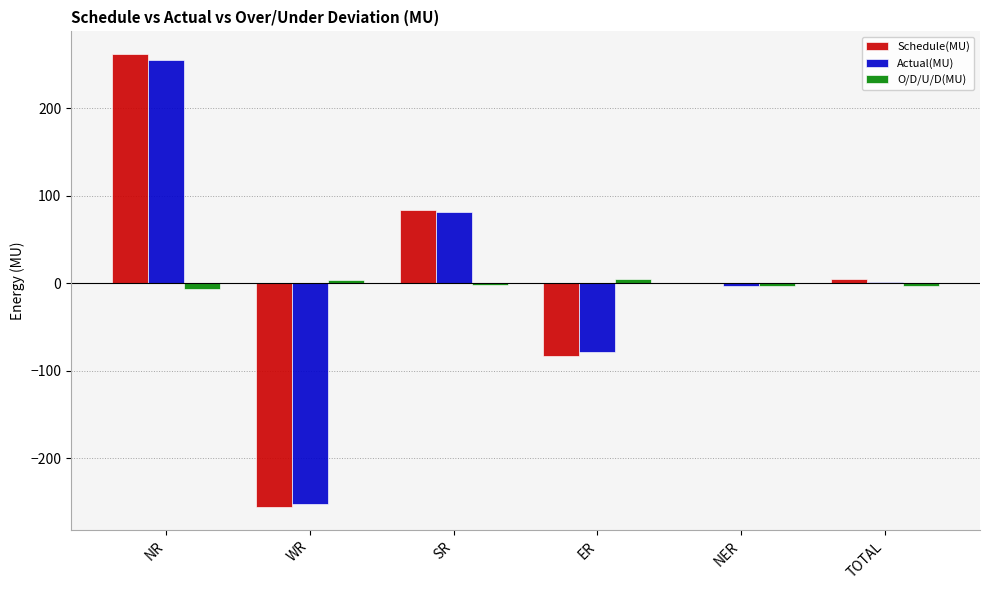

Count the number of categories in the chart.

6